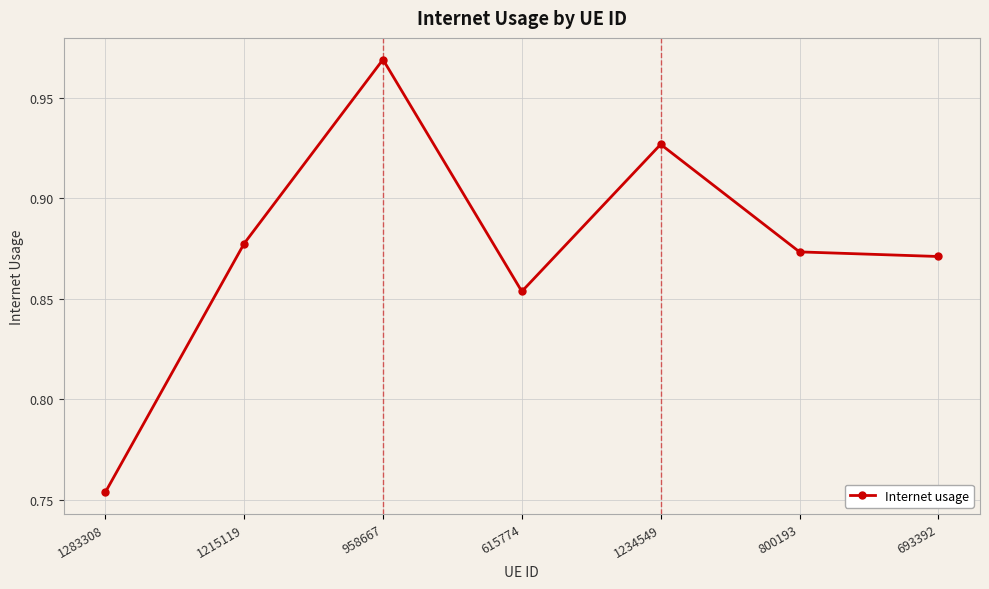

What is the sum of all values?

6.1